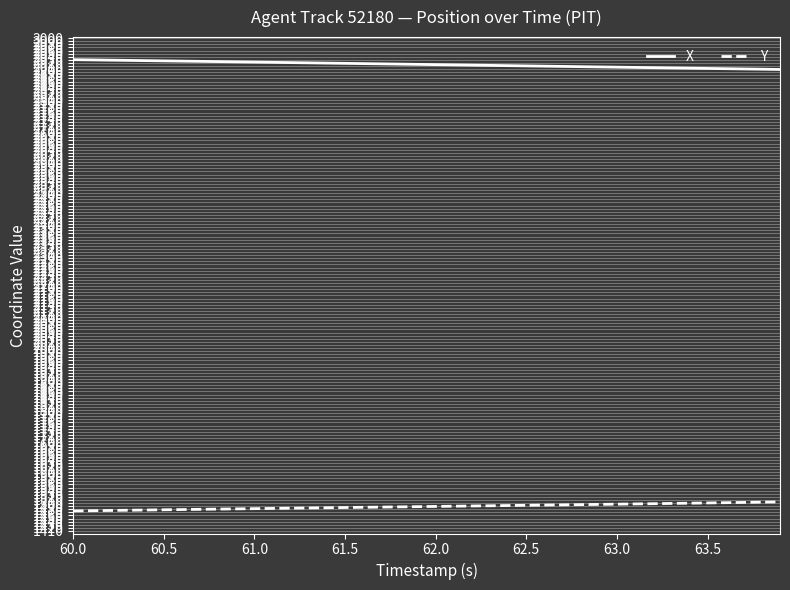

Which series has the largest total across all categories?

X